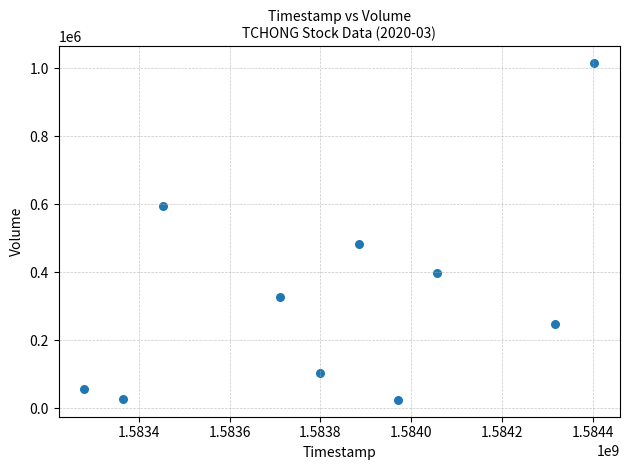

What Y value in the scatter plot is closest to 520550?

483100